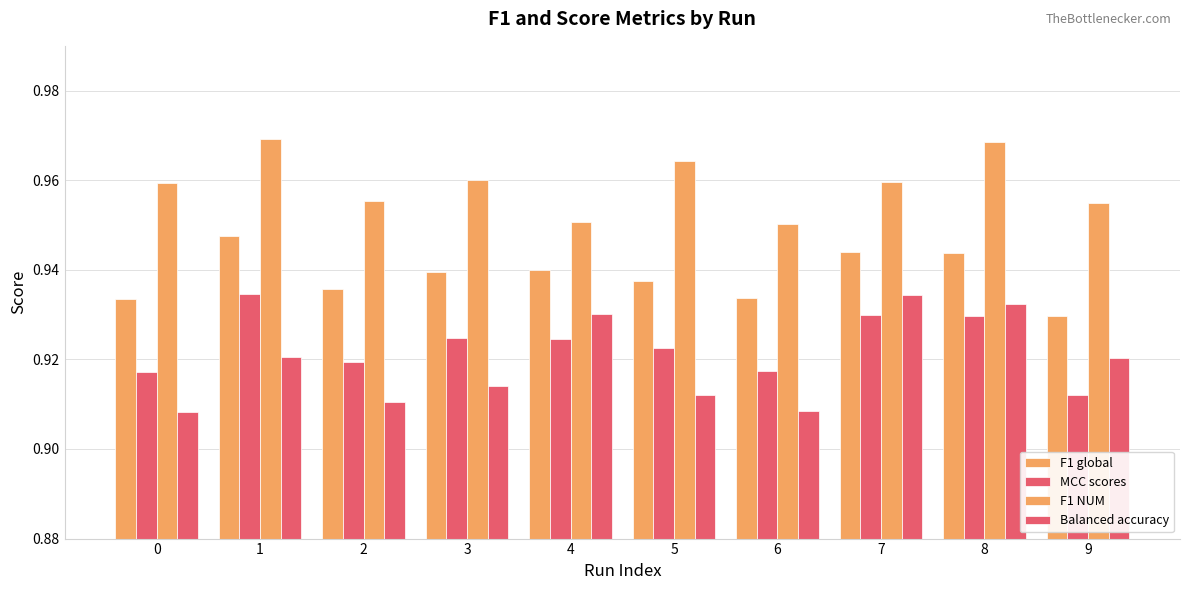

How many categories are shown in the chart?

10